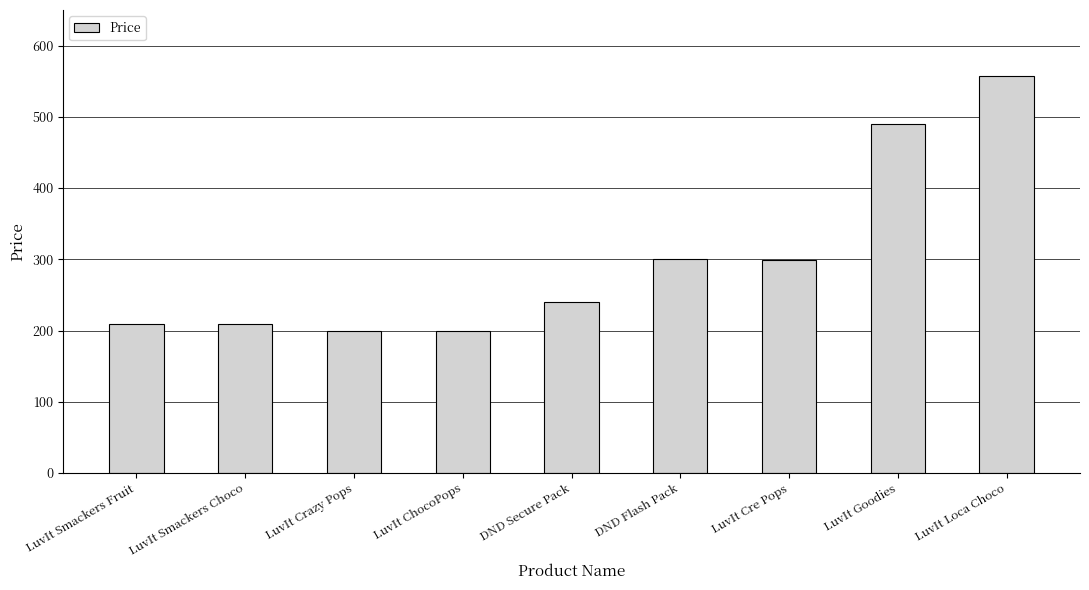

What is the difference between the second highest and second lowest values?

291